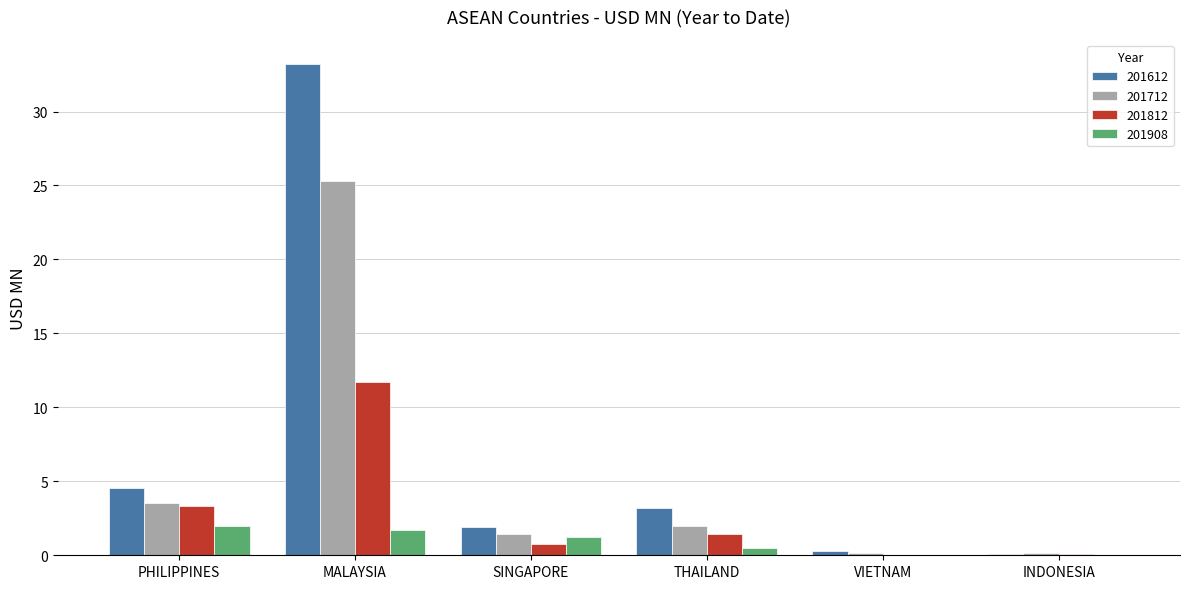

How many data points in 201812 are above 1?

3